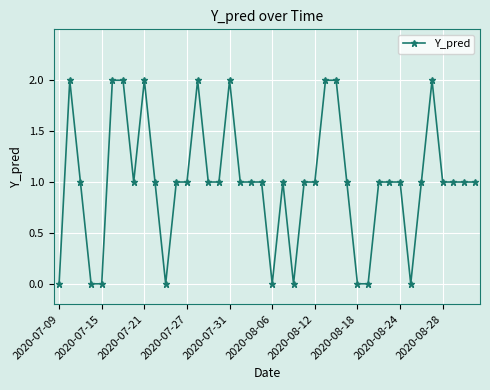

What is the value of the 36th point from the left?

2